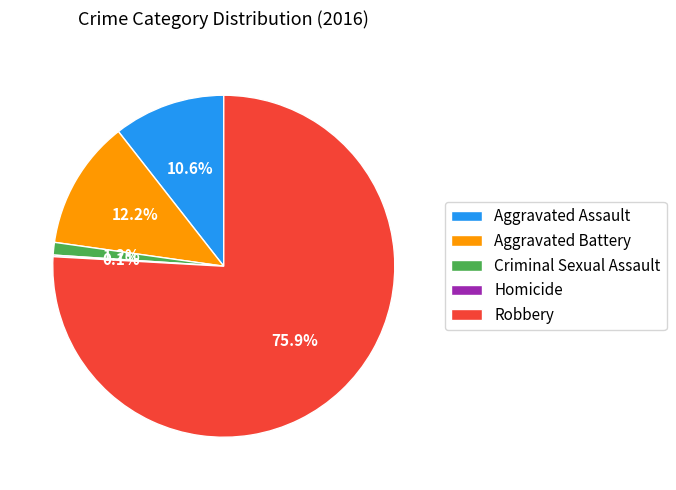

Between Aggravated Assault and Aggravated Battery, which is larger?

Aggravated Battery